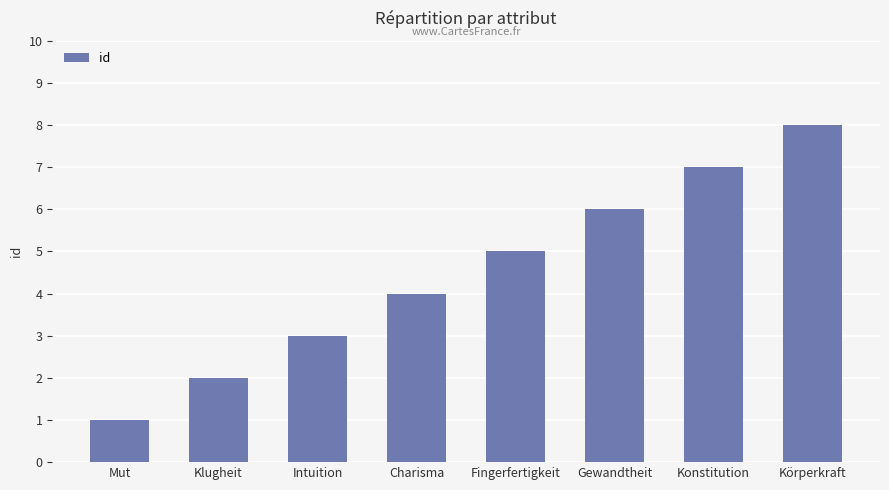

How many values are below 5?

4